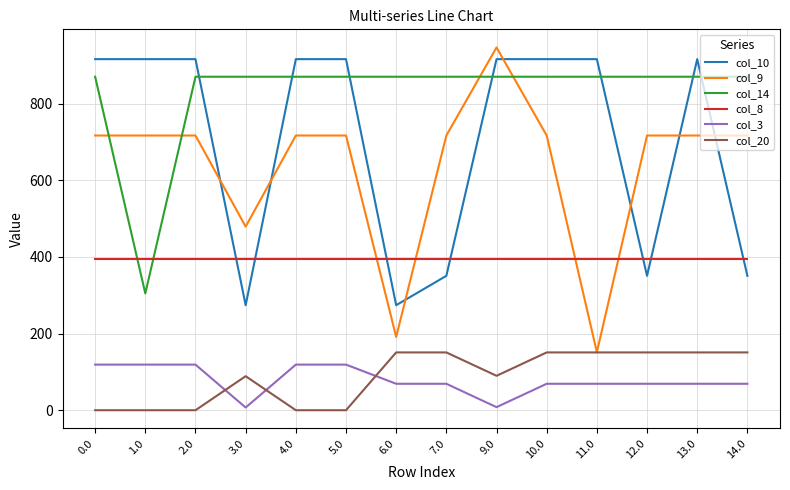

What is the total value across all series at 11.0?

2553.0